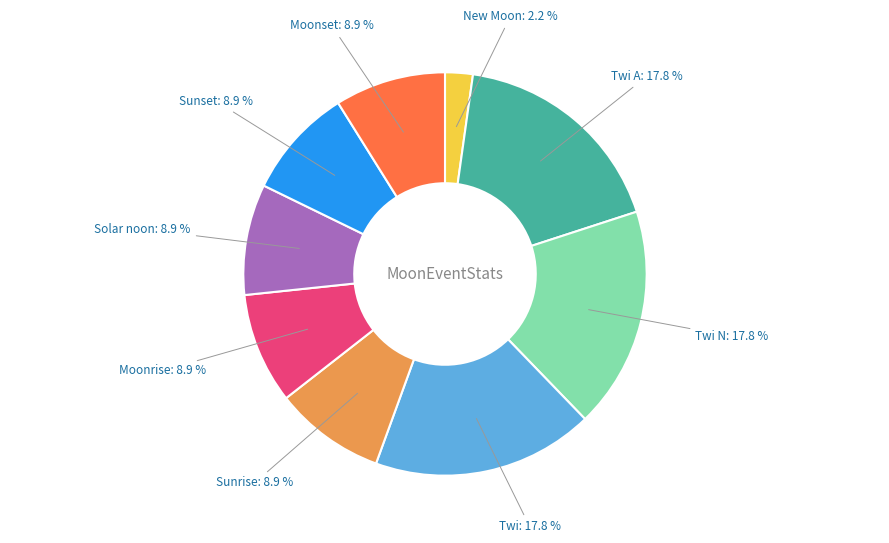

What is the smallest slice in the pie chart?

New Moon